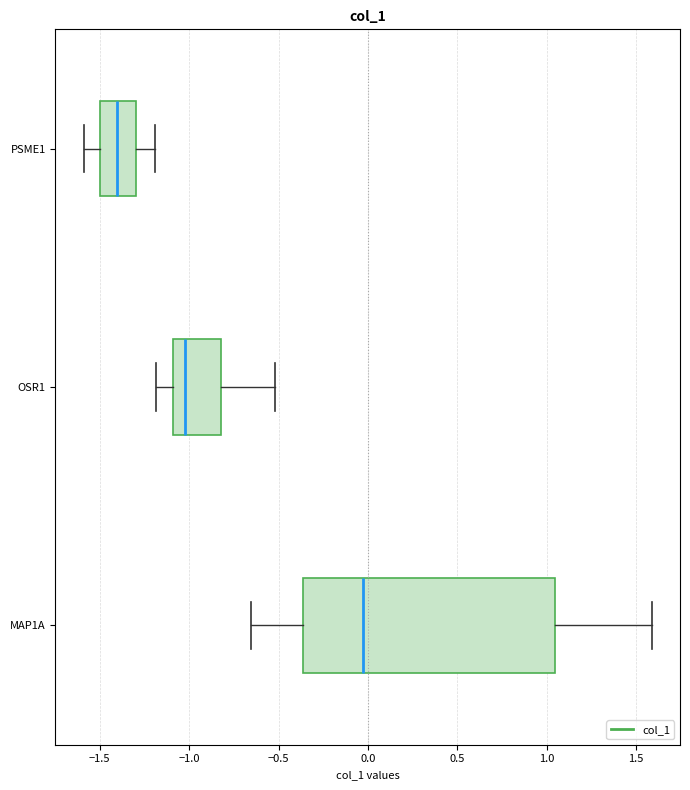

Which box has the furthest to the right median line?

MAP1A